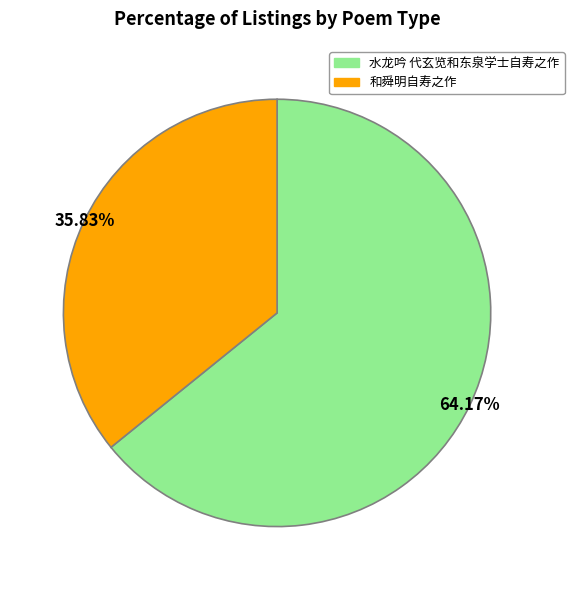

Rank the categories by value from highest to lowest.

水龙吟 代玄览和东泉学士自寿之作, 和舜明自寿之作